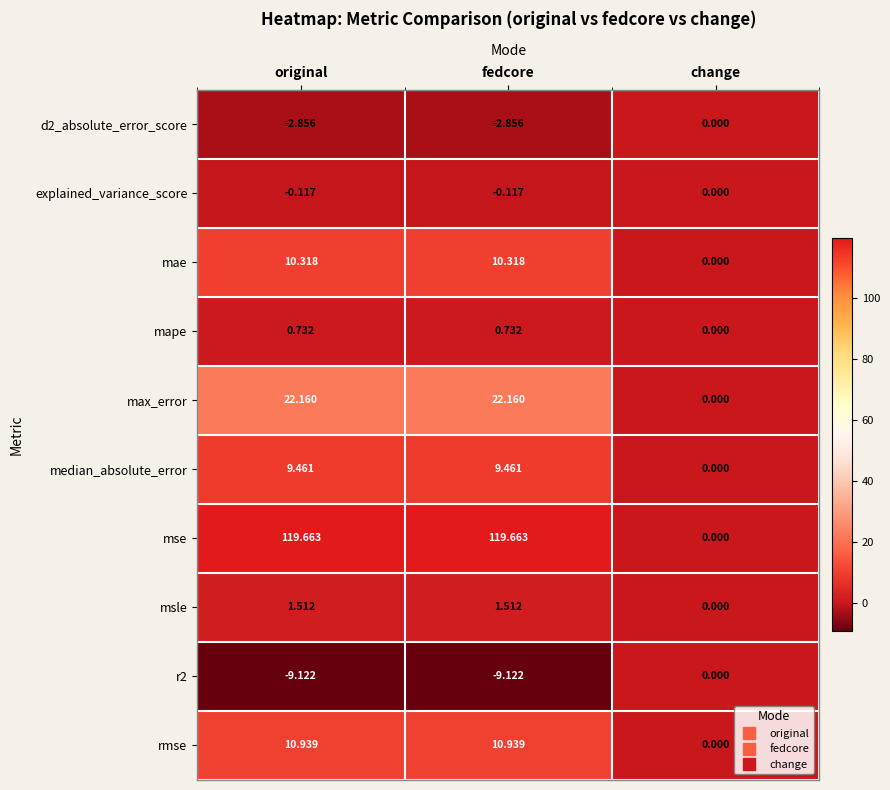

Is the value of median_absolute_error at original greater than the value of mae at fedcore?

No